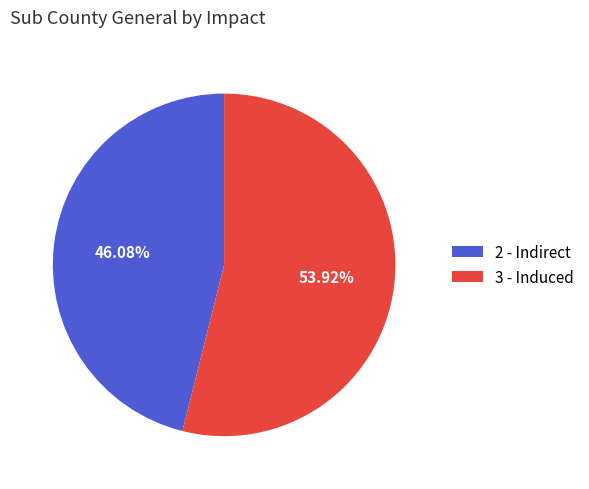

Count the number of slices in the pie.

2